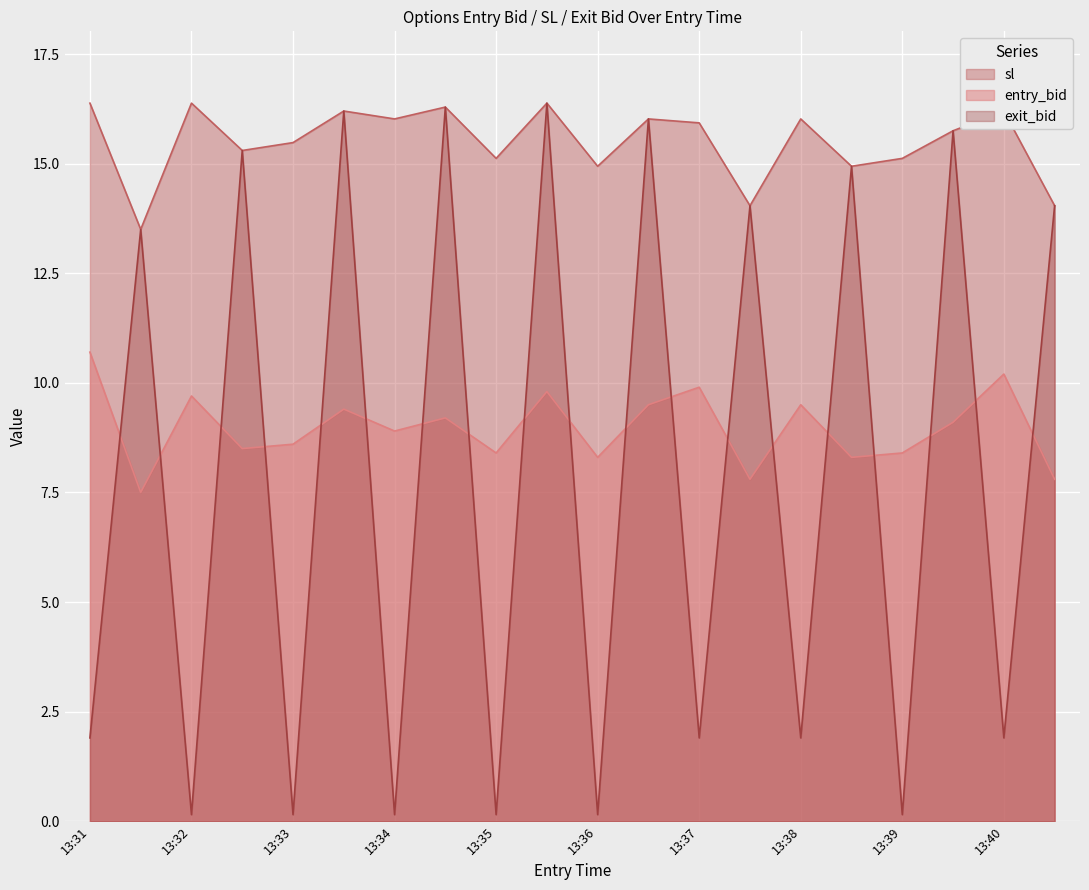

Between 13:39 and 13:40, which series saw the biggest shift?

entry_bid